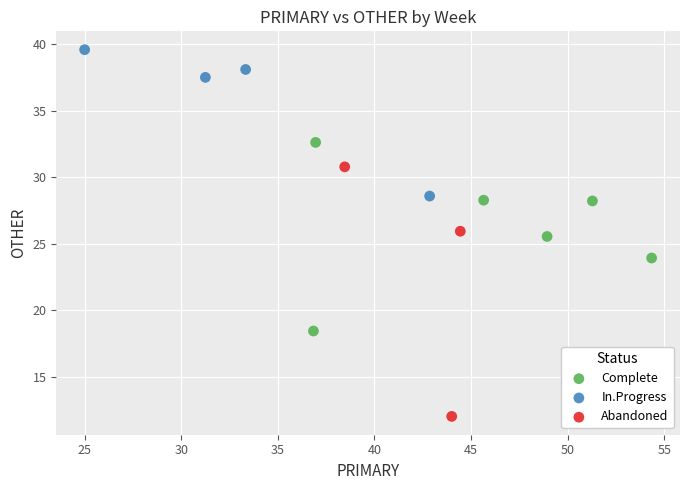

Which series contains the lowest Y value?

Abandoned